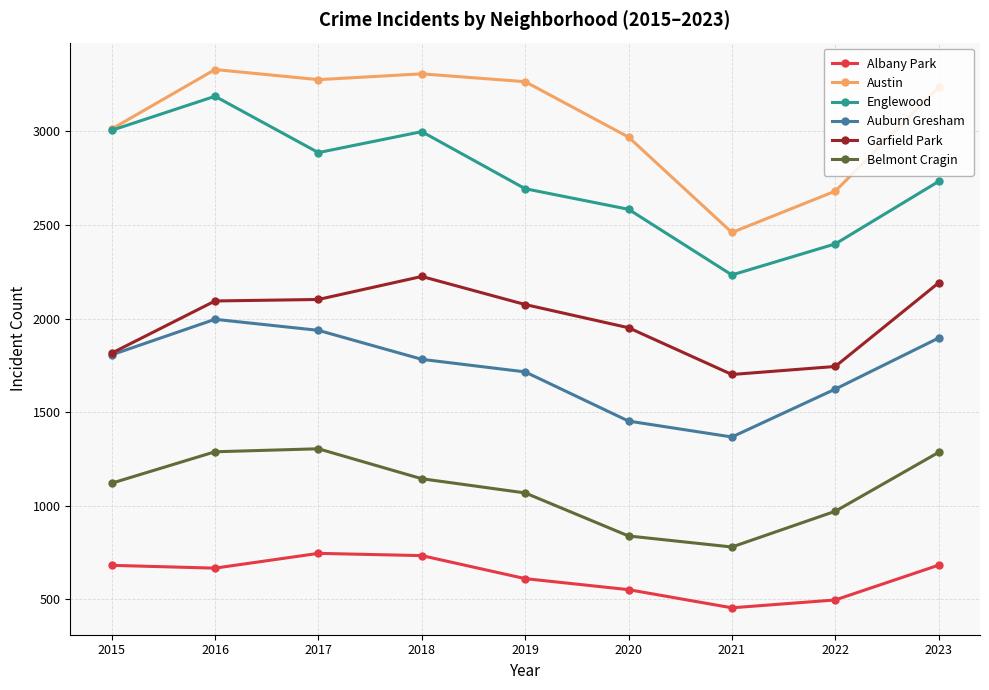

True or false: Auburn Gresham has a value of 817 at 2017.

False